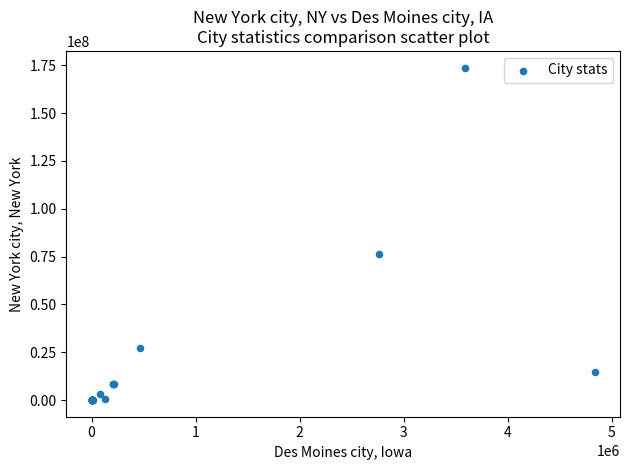

What Y value in the scatter plot is closest to 86898923?

76165547.0